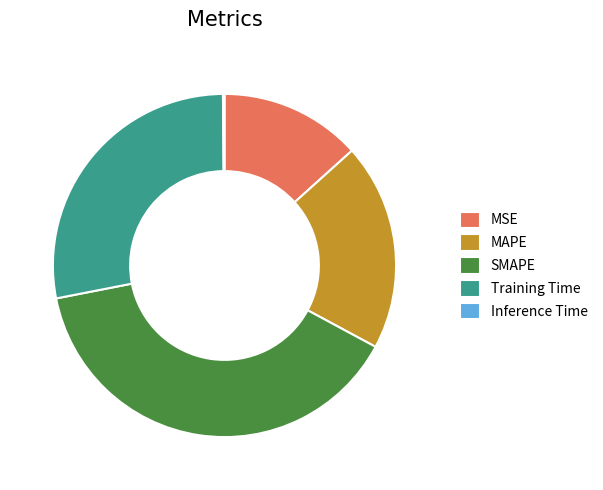

Between Training Time and SMAPE, which is larger?

SMAPE